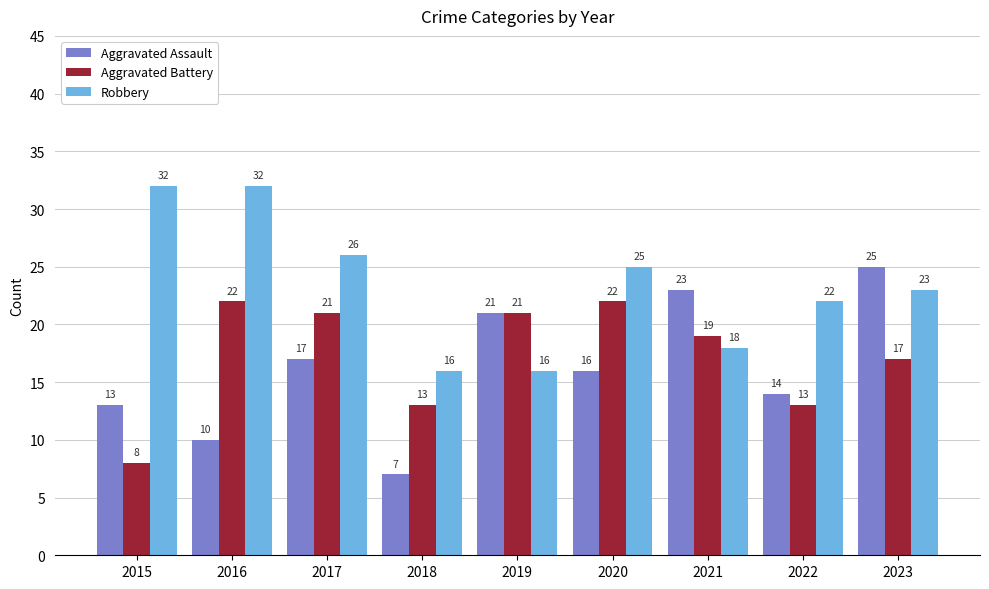

Rank the categories by Aggravated Assault value from highest to lowest.

2023, 2021, 2019, 2017, 2020, 2022, 2015, 2016, 2018